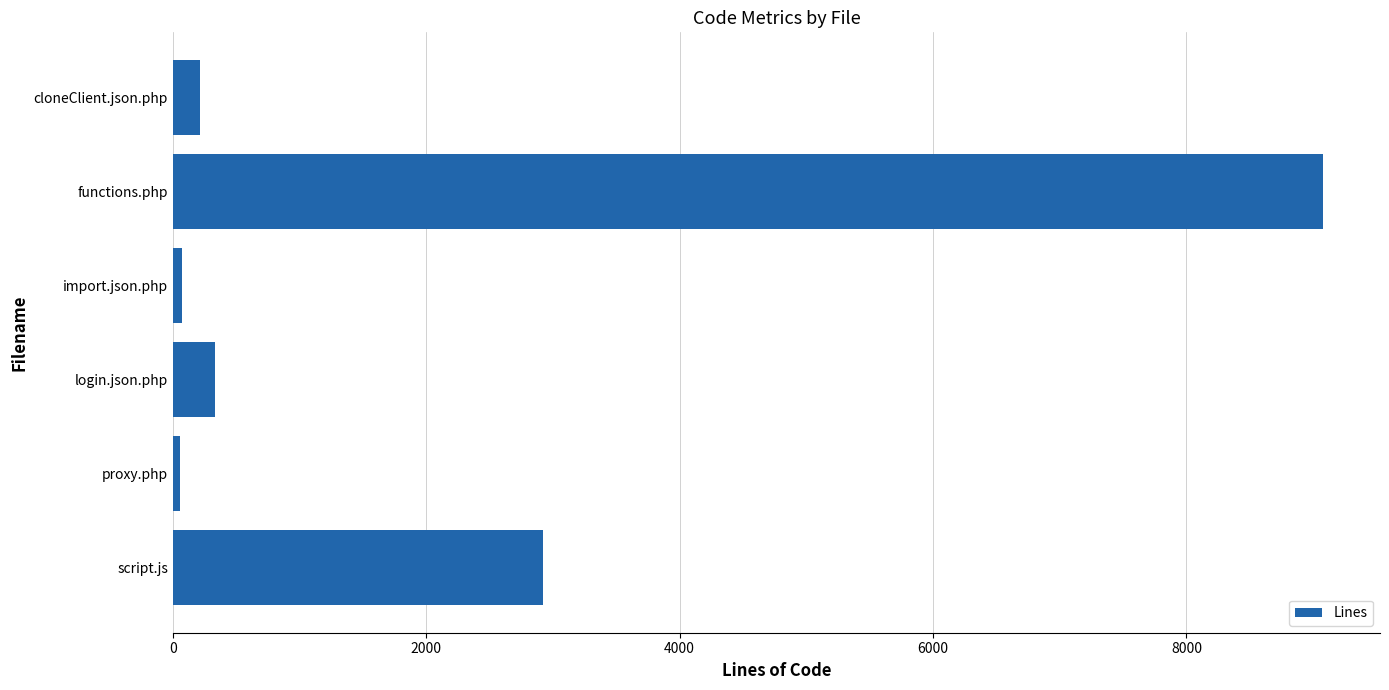

Which category has the highest value across all series?

functions.php